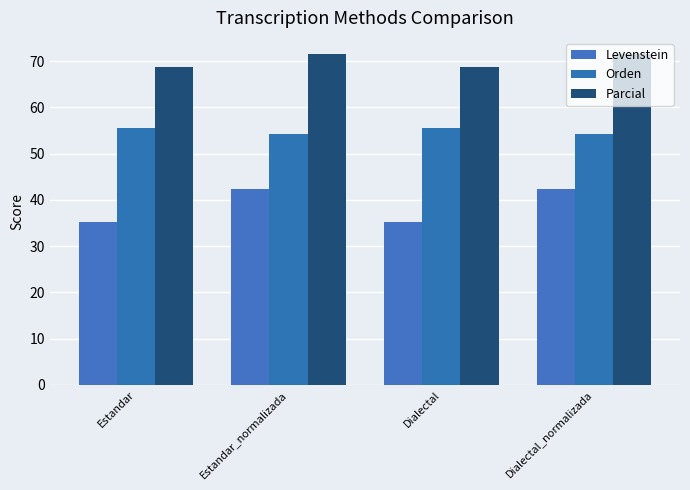

Reading left to right, extract all data points from this chart.

Levenstein: 35.2	42.4	35.2	42.4
Orden: 55.4	54.3	55.4	54.3
Parcial: 68.8	71.4	68.8	71.4